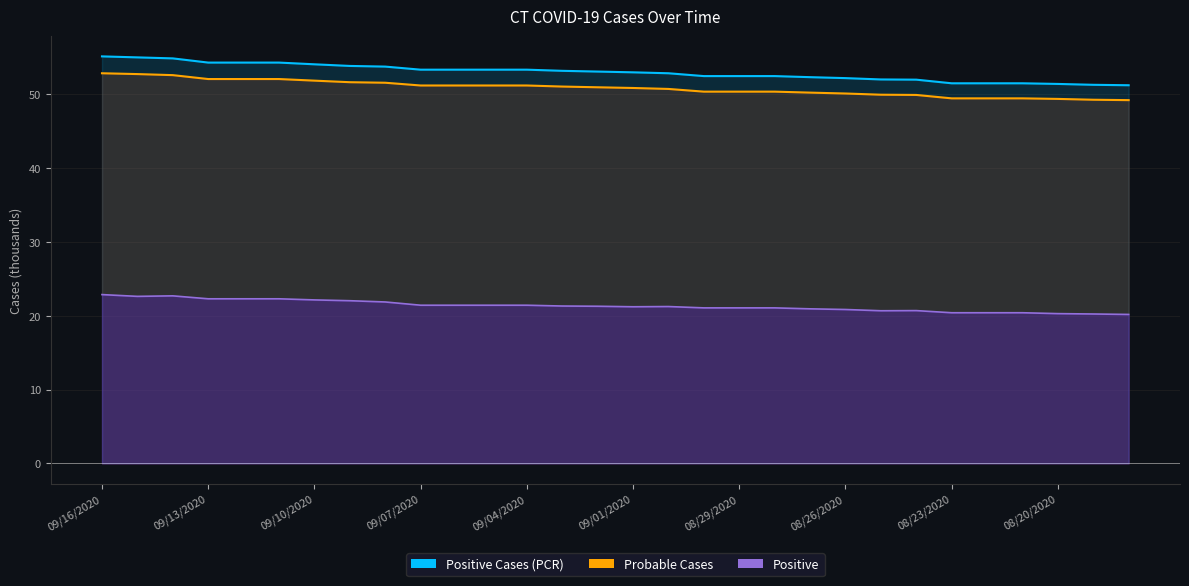

What is the value of the Positive point at the 5th from the left?

54.3